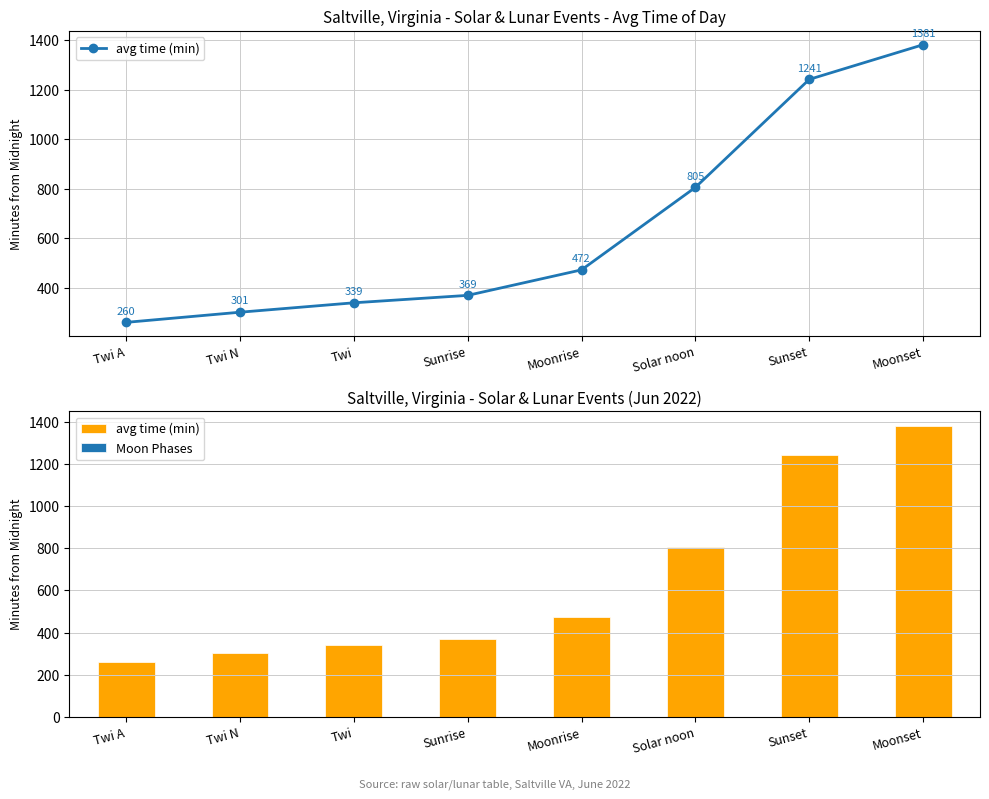

Where is avg time (min) nearest to the value 820?

Solar noon